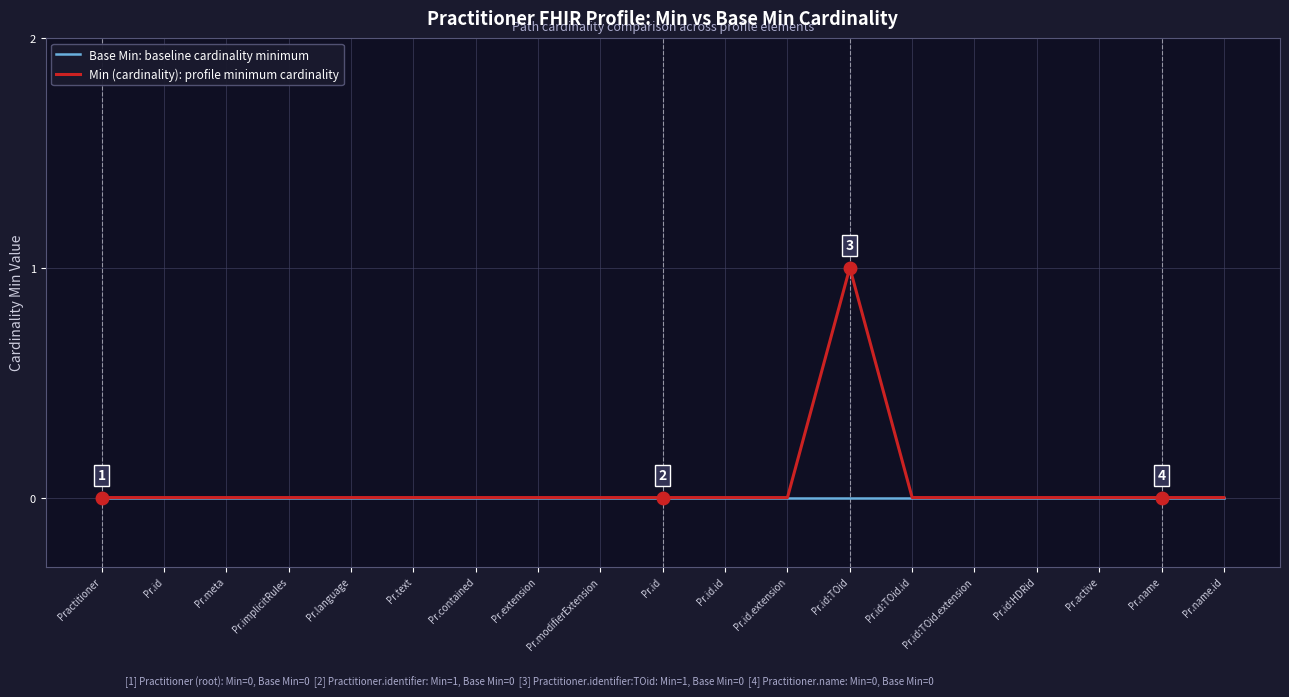

The Min (cardinality): profile minimum cardinality series shows 1 at Pr.id. True or false?

False